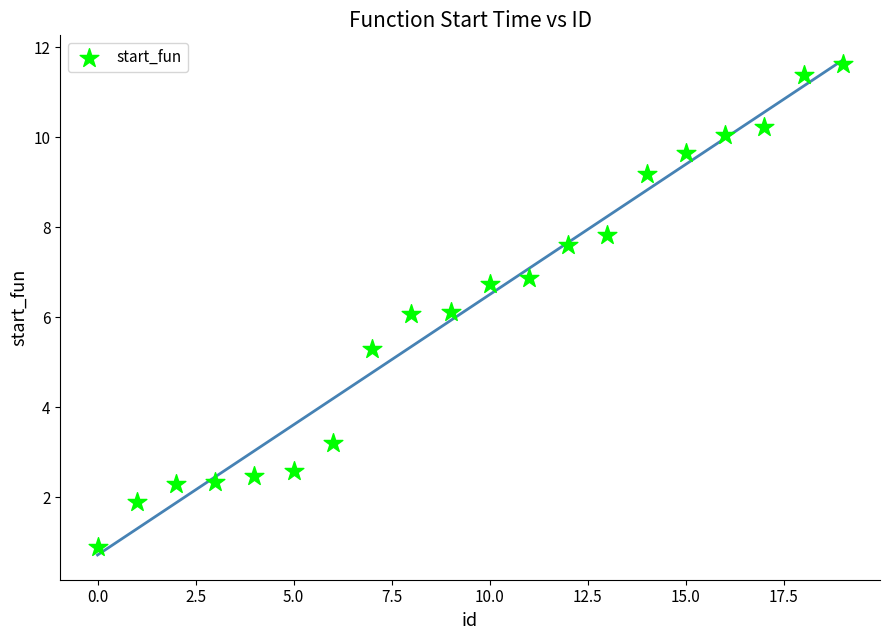

What is the range of X values (max minus min)?

19.0